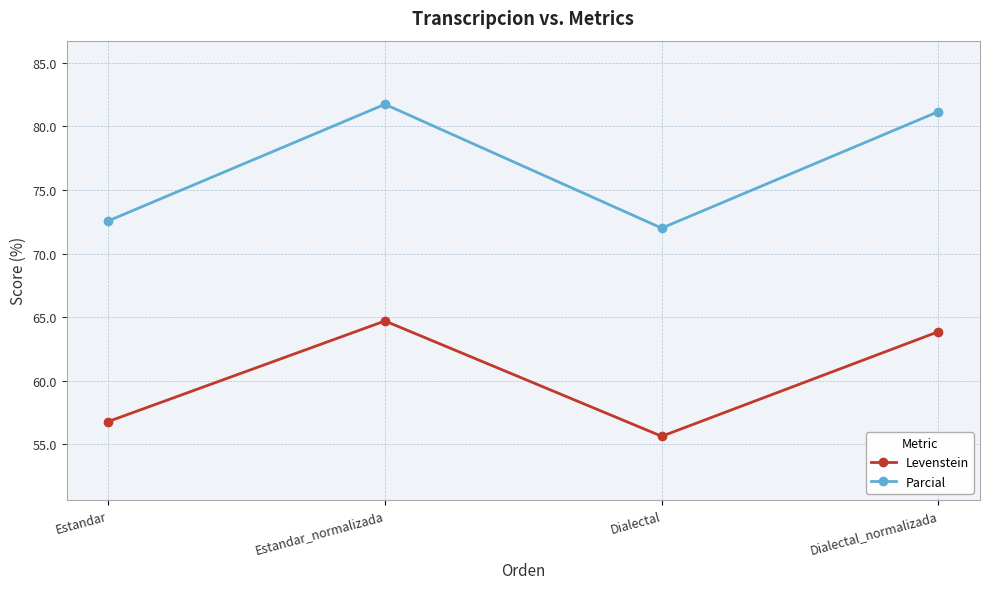

In Levenstein, how many points are lower than both neighbors (excluding endpoints)?

1